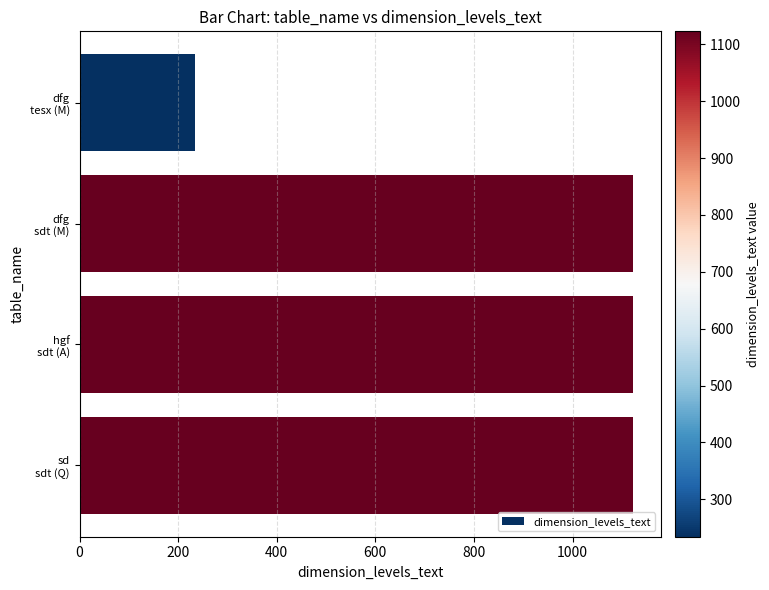

What is the average value?

901